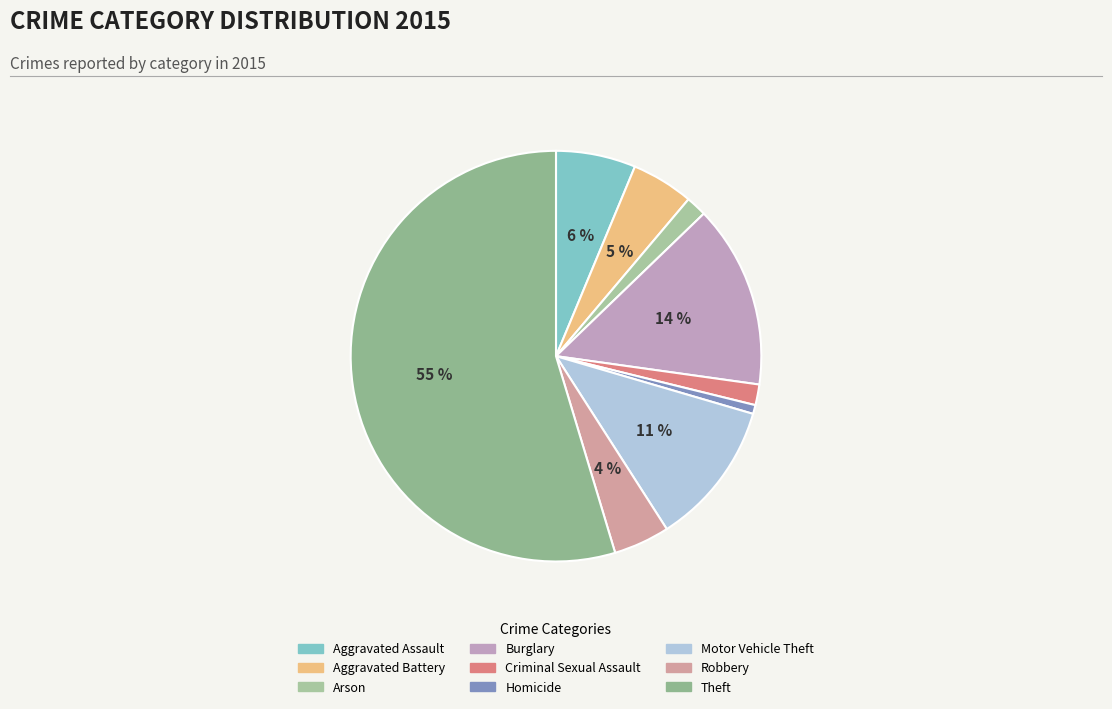

Rank the categories by value from lowest to highest.

Homicide, Arson, Criminal Sexual Assault, Robbery, Aggravated Battery, Aggravated Assault, Motor Vehicle Theft, Burglary, Theft